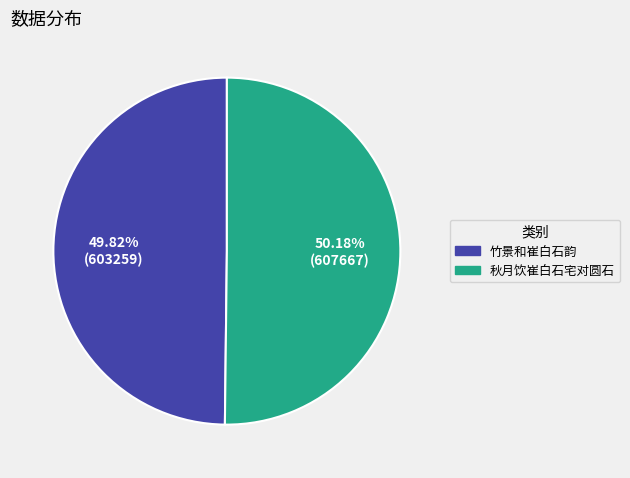

The 竹景和崔白石韵 slice represents 50% of the pie. True or false?

True